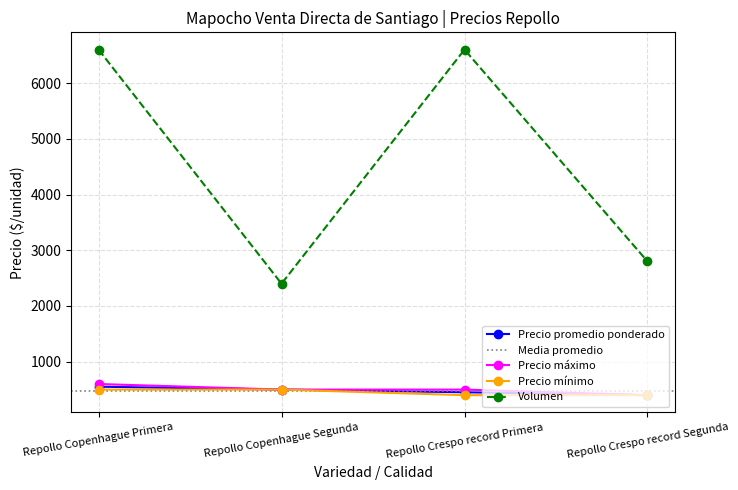

True or false: Volumen has a value of 3357 at Repollo Copenhague Segunda.

False